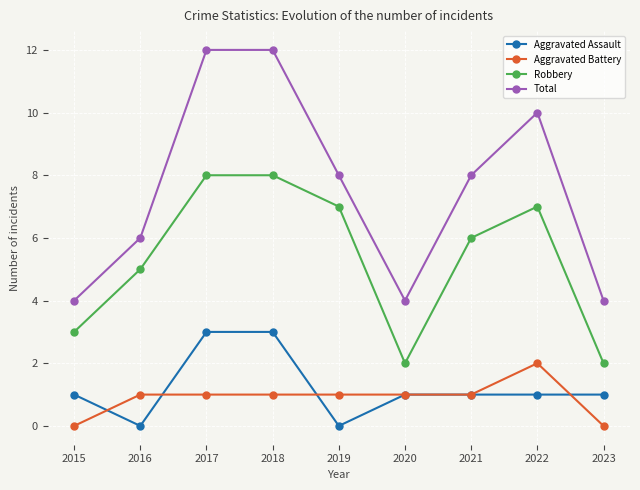

True or false: Aggravated Battery and Total cross at least once.

False